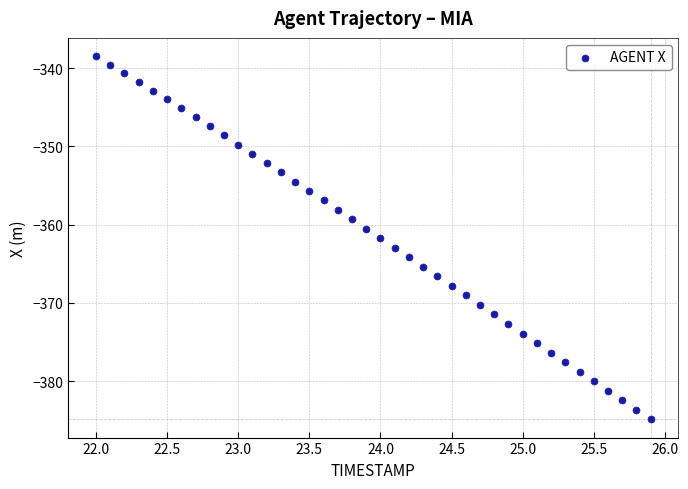

What is the range of Y values (max minus min)?

46.5